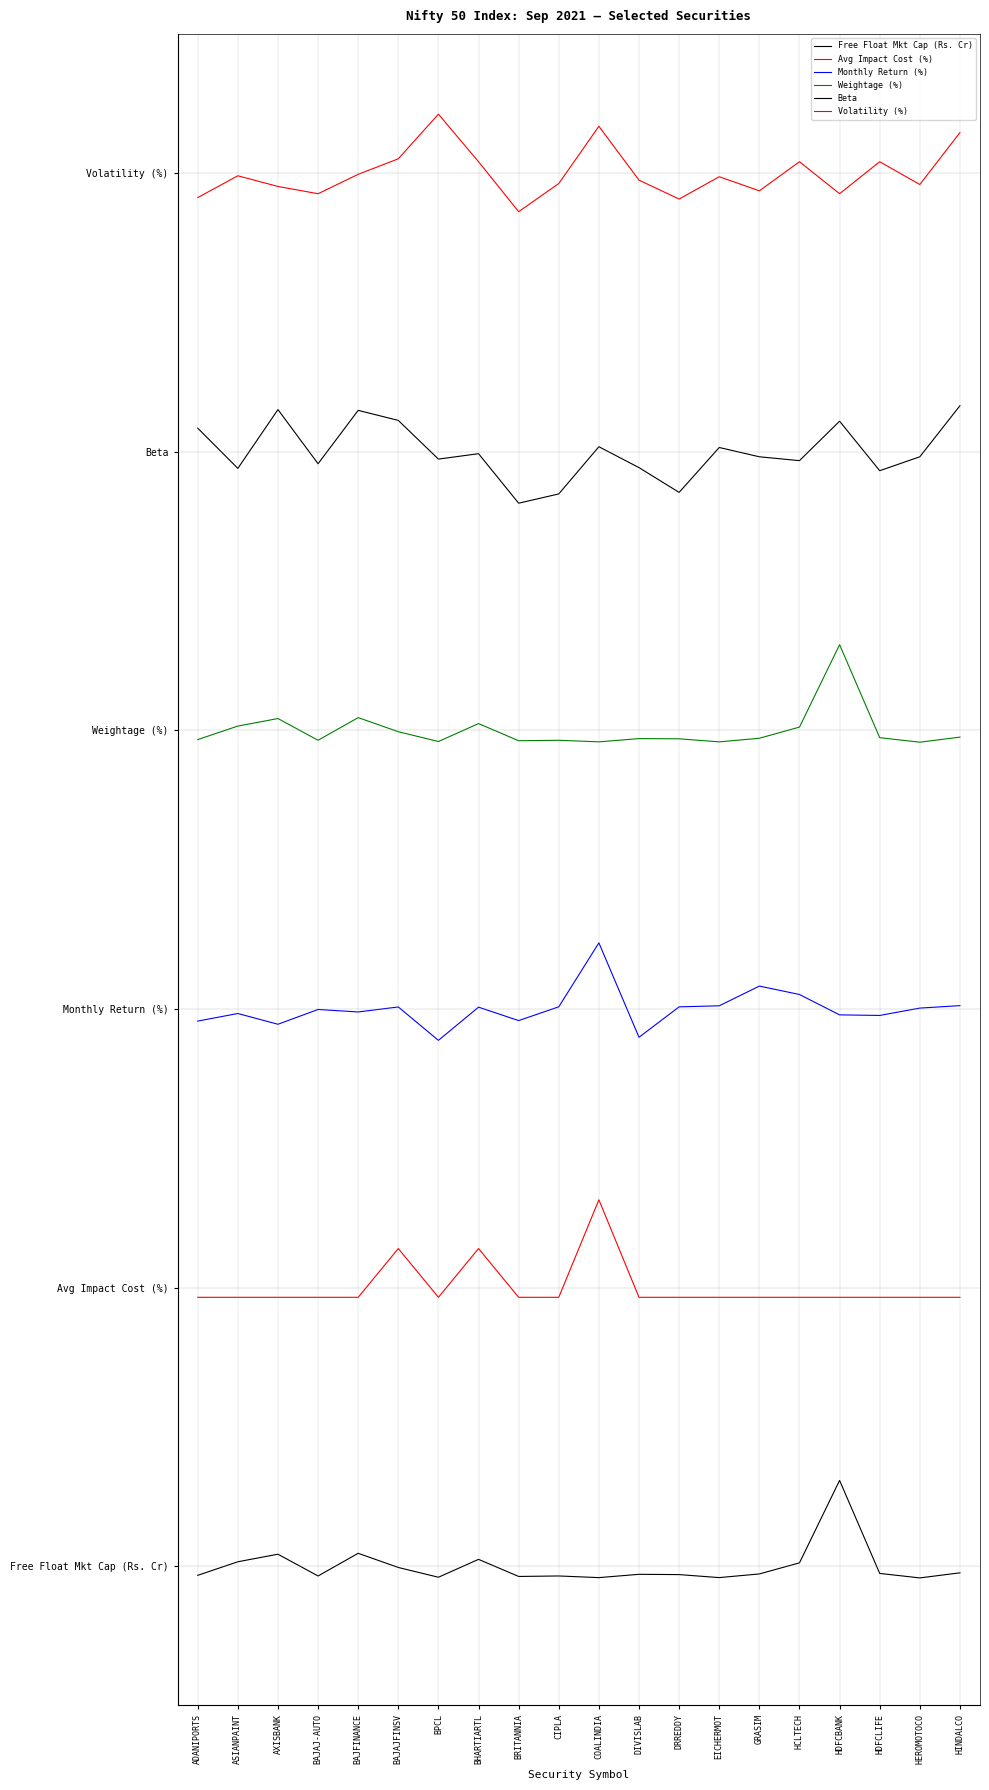

True or false: Weightage (%) and Volatility (%) cross at least once.

False